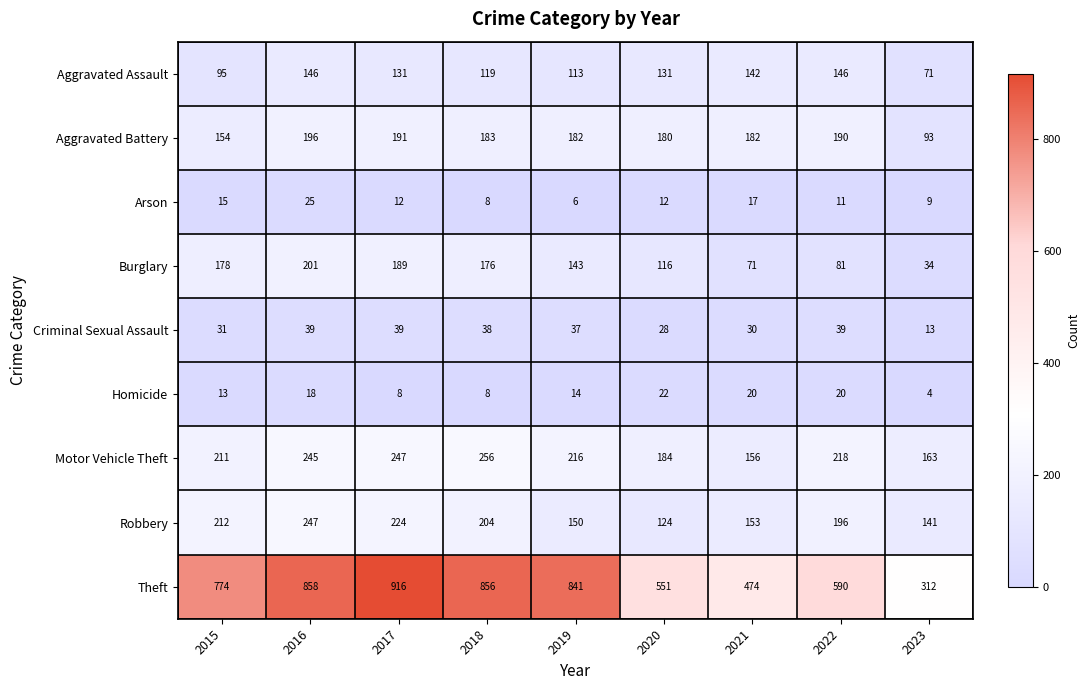

What is the difference between the second highest and second lowest values in the Arson series?

9